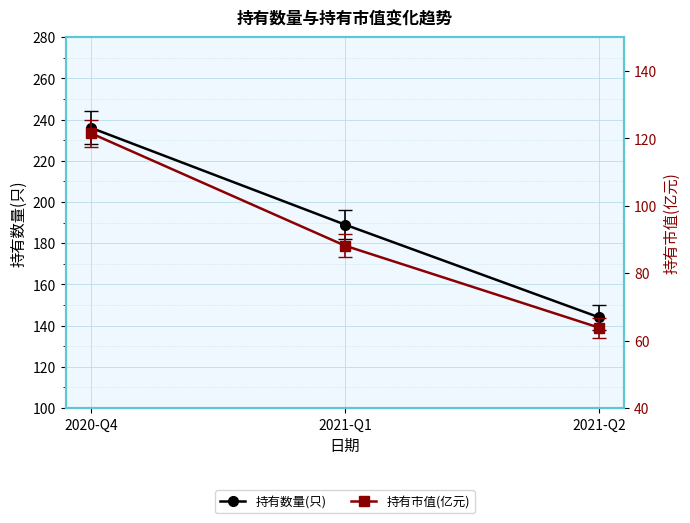

Reading left to right, list all the values displayed in this chart.

持有数量(只): 2020-Q4=236.0	2021-Q1=189.0	2021-Q2=144.0
持有市值(亿元): 2020-Q4=121.5	2021-Q1=88.1	2021-Q2=63.8